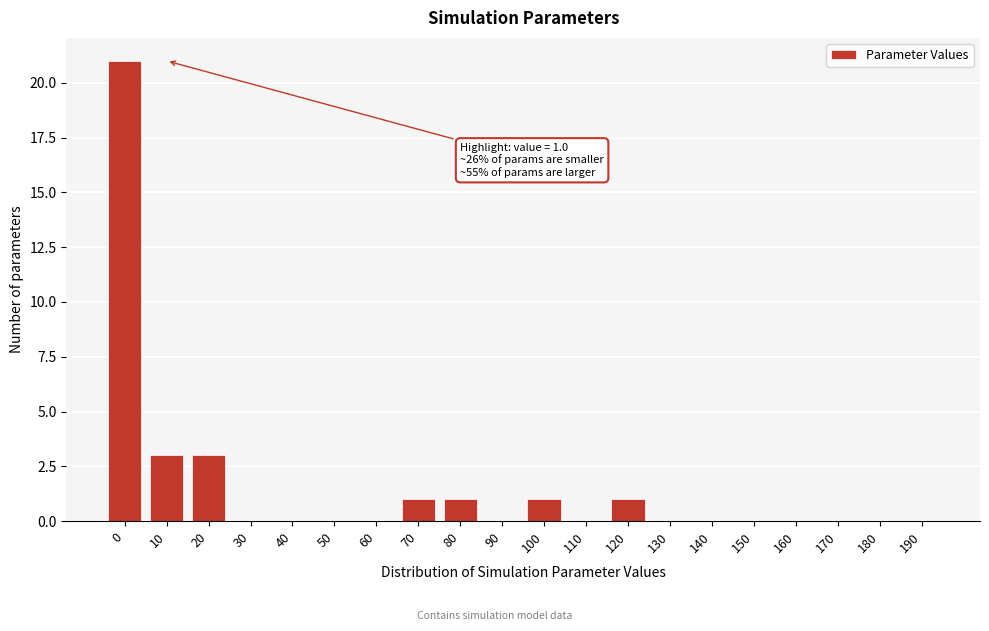

Reading left to right, what are all the values shown in this chart?

0=21	10=3	20=3	30=0	40=0	50=0	60=0	70=1	80=1	90=0	100=1	110=0	120=1	130=0	140=0	150=0	160=0	170=0	180=0	190=0